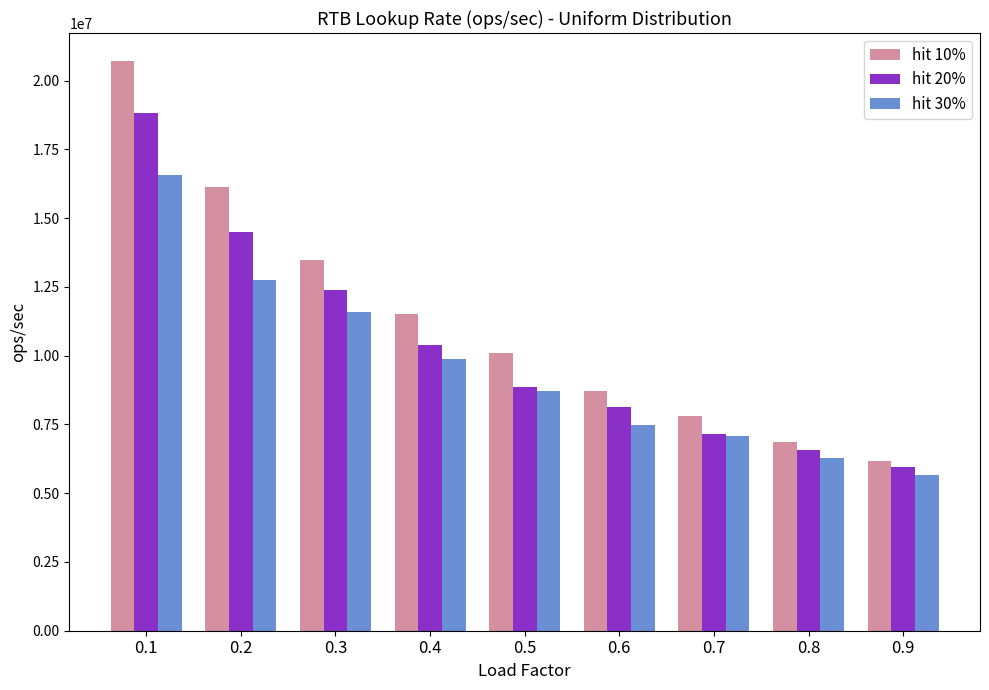

What is the difference between the maximum and minimum values in the hit 20% series?

12855233.3